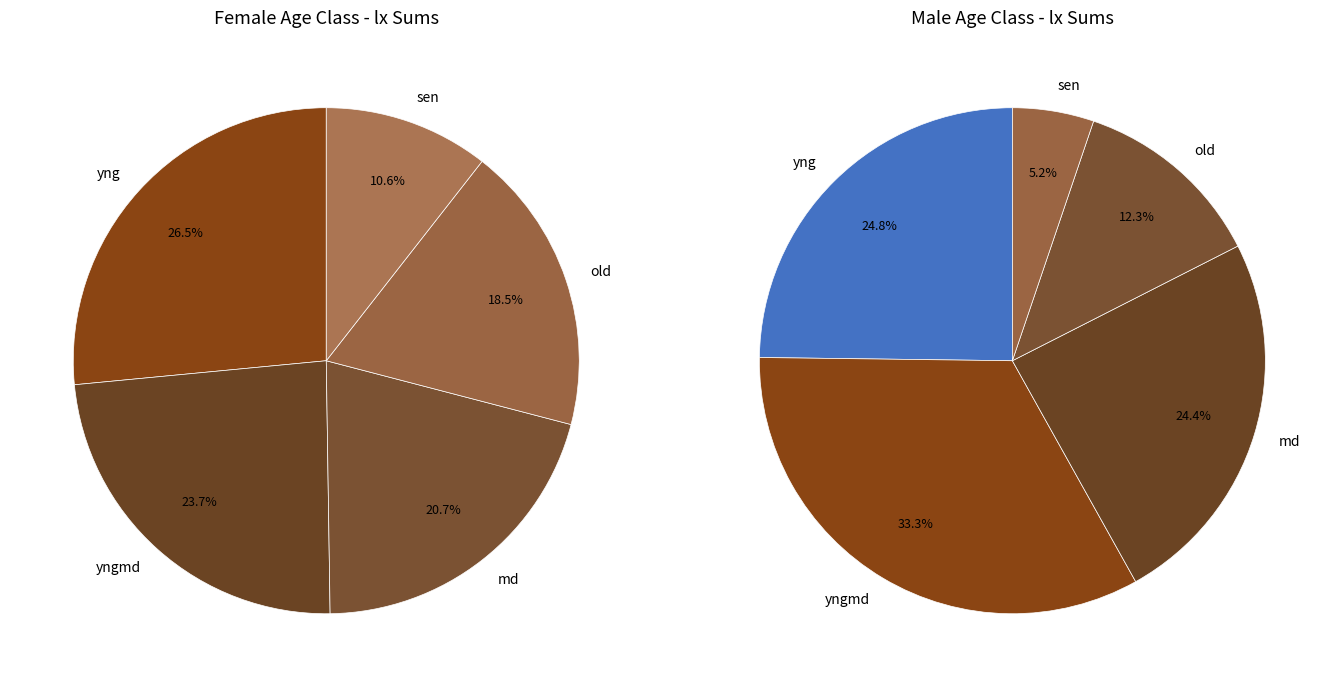

Which series has the largest range (max minus min)?

Male